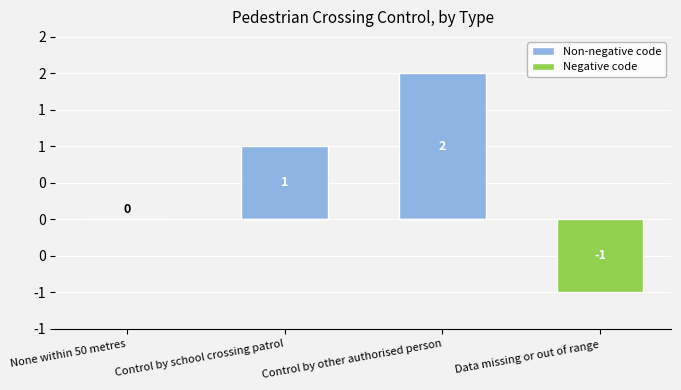

What is the minimum value shown in the chart?

-1